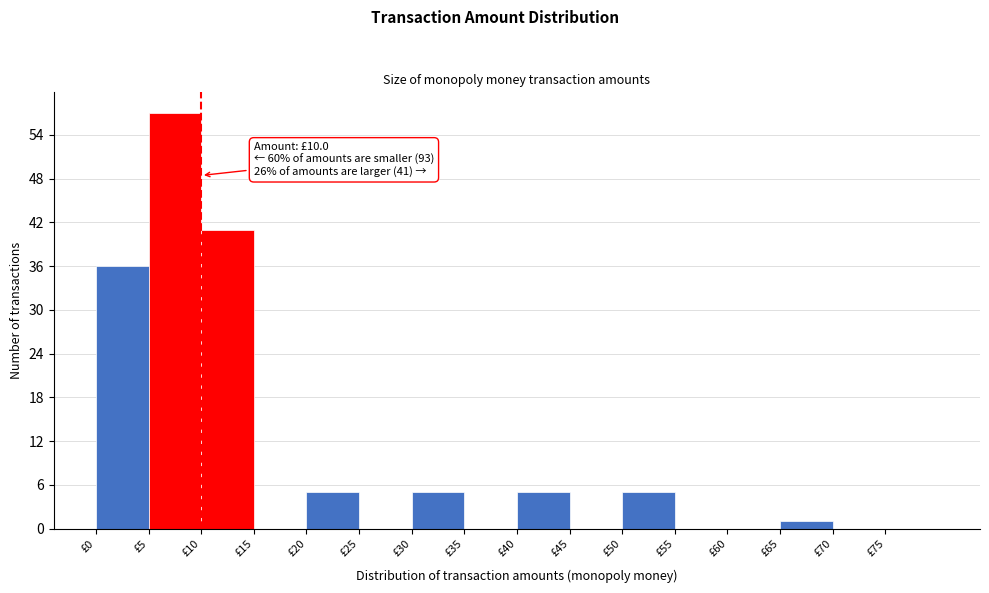

Over which range of the x-axis is the bar tallest?

5 to 10